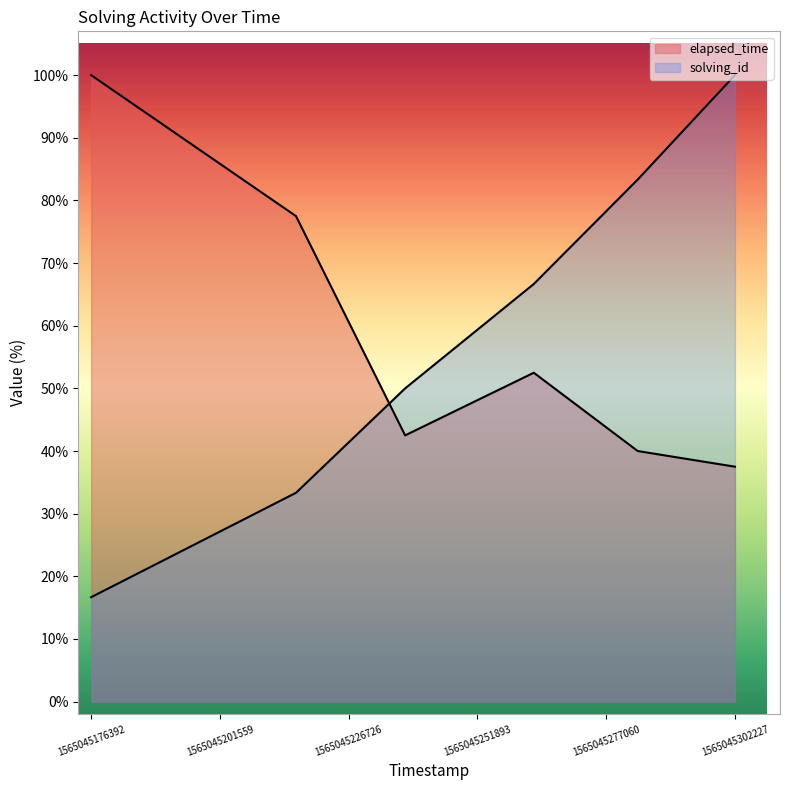

Which category has the highest value in the elapsed_time series?

1565045176392